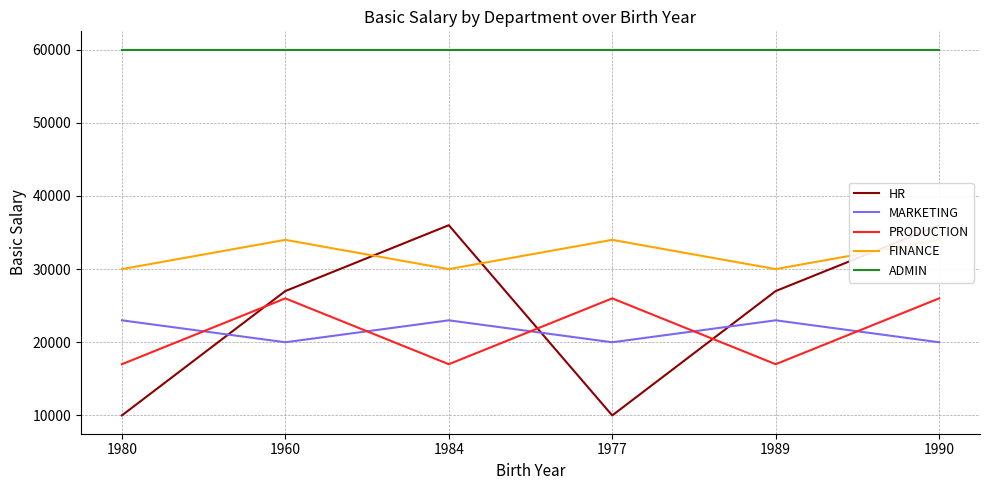

Which series ends up on top after the final intersection of FINANCE and HR?

HR